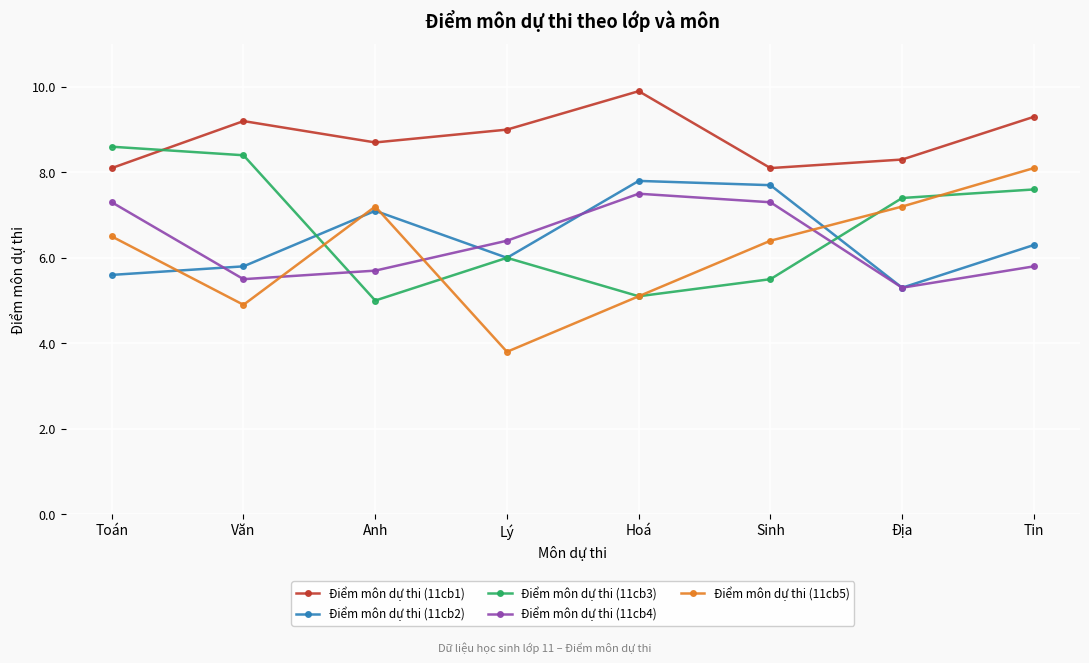

What is the value of the Điểm môn dự thi (11cb3) point at the 3rd from the left?

5.0